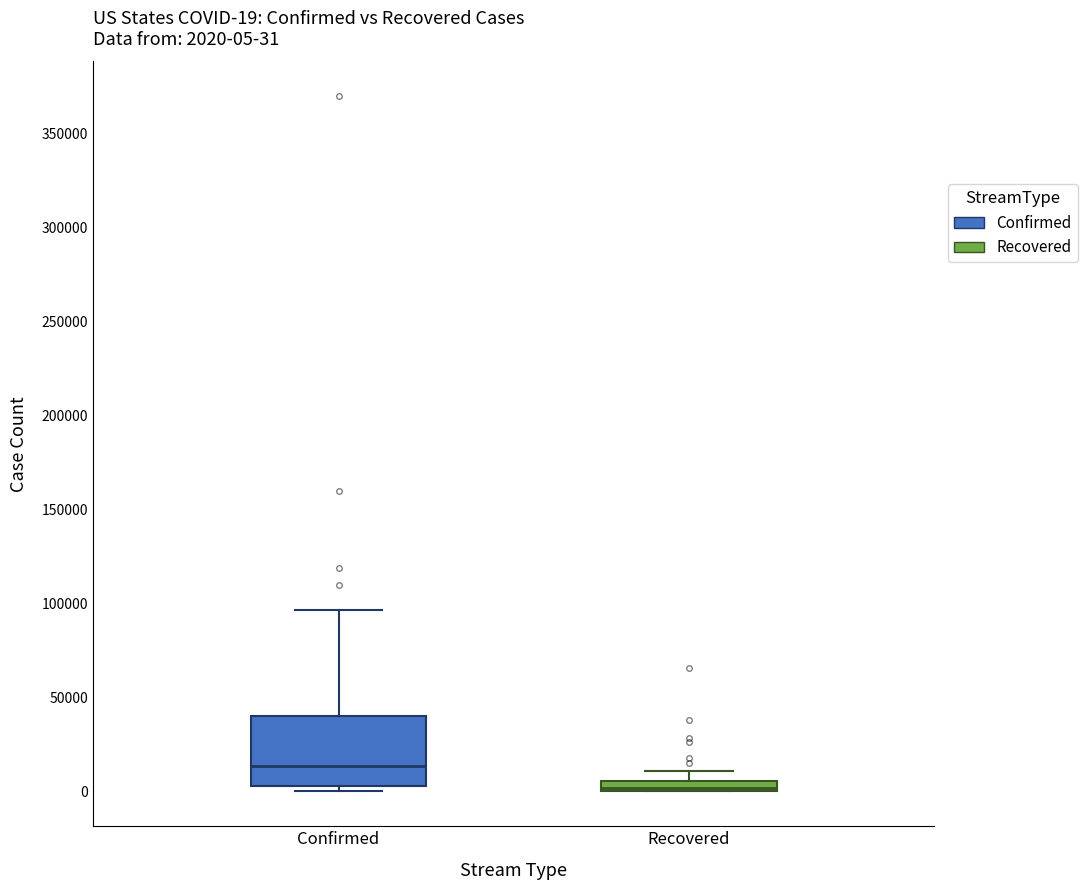

Which box's median line is the highest?

Confirmed